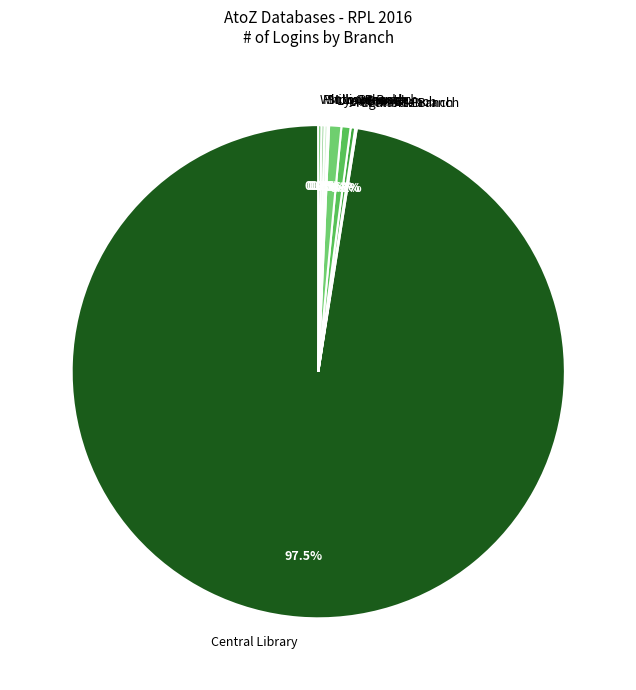

Which has a higher value, Central Library or Highland Branch?

Central Library